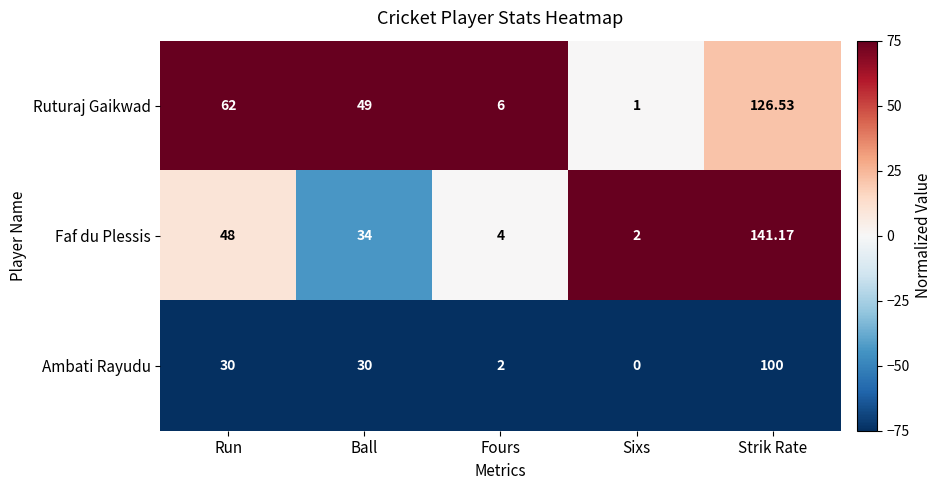

At how many categories does at least one series exceed 51?

2